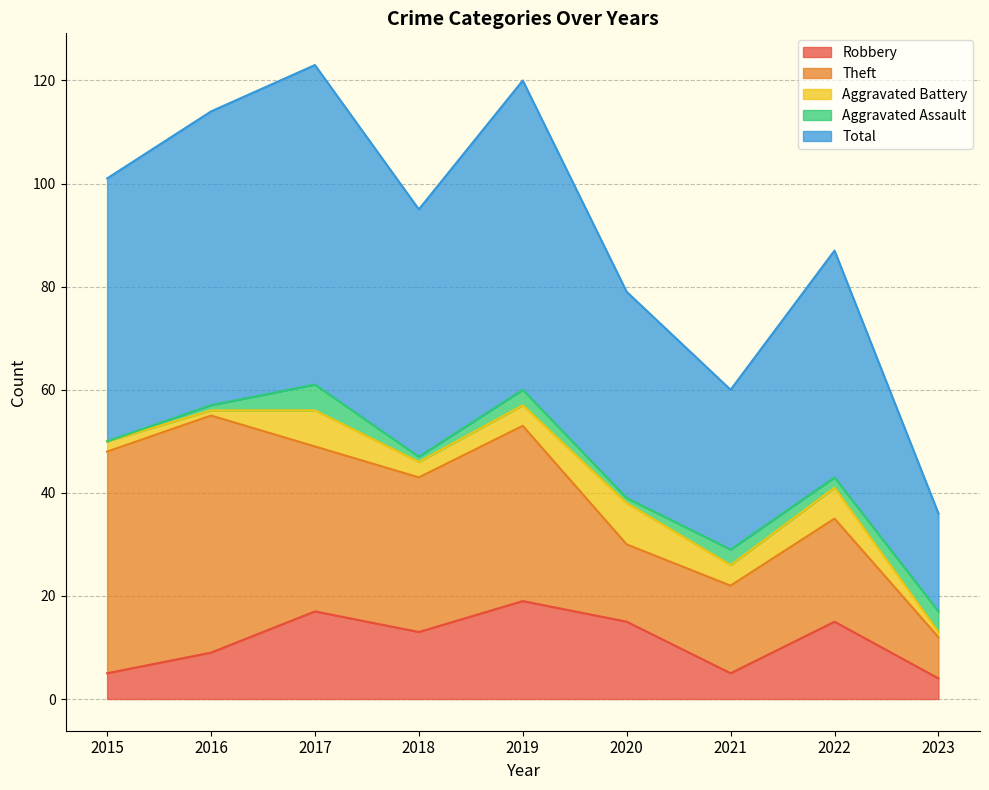

Reading right to left, list all the values displayed in this chart.

Robbery: 2023=4	2022=15	2021=5	2020=15	2019=19	2018=13	2017=17	2016=9	2015=5
Theft: 2023=8	2022=20	2021=17	2020=15	2019=34	2018=30	2017=32	2016=46	2015=43
Aggravated Battery: 2023=1	2022=6	2021=4	2020=8	2019=4	2018=3	2017=7	2016=1	2015=2
Aggravated Assault: 2023=4	2022=2	2021=3	2020=1	2019=3	2018=1	2017=5	2016=1	2015=0
Total: 2023=19	2022=44	2021=31	2020=40	2019=60	2018=48	2017=62	2016=57	2015=51